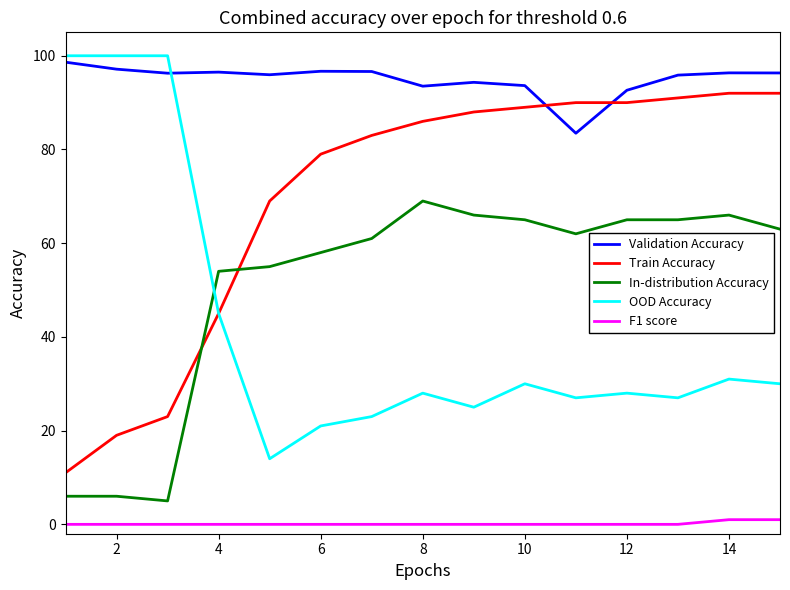

What is the difference between the maximum and minimum values in the OOD Accuracy series?

86.0